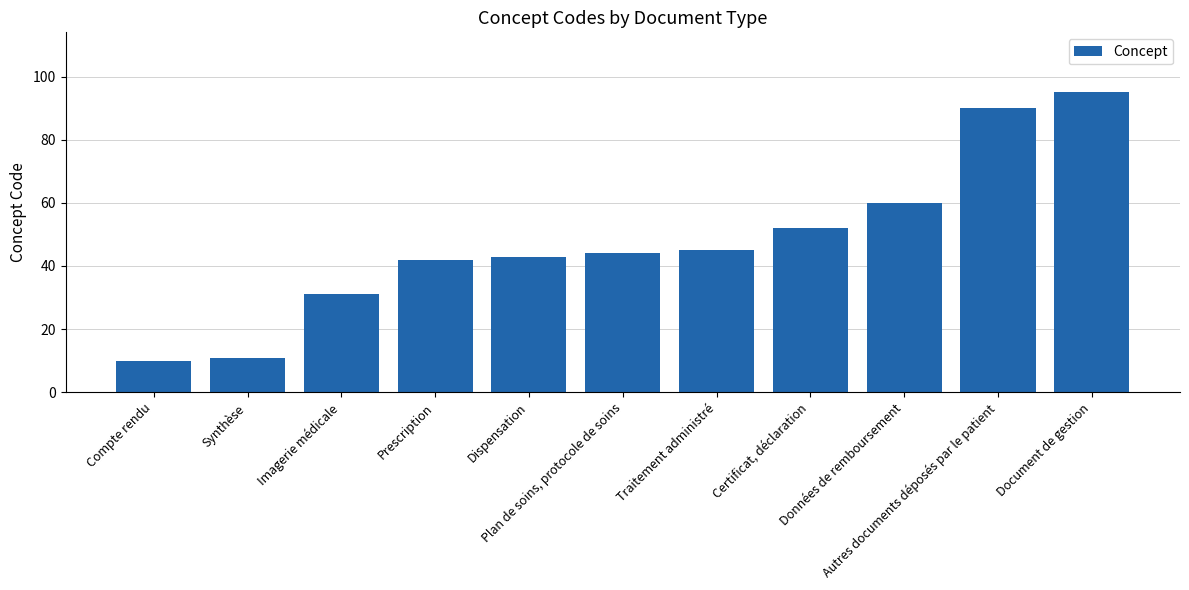

How many data points does each series have?

11